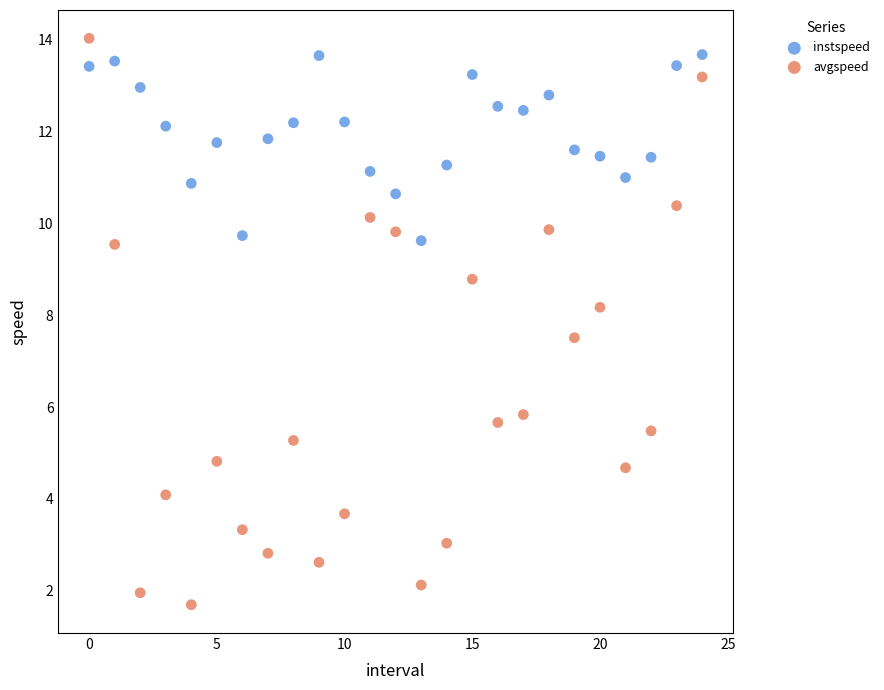

Across all series, what Y value is closest to 7?

7.5